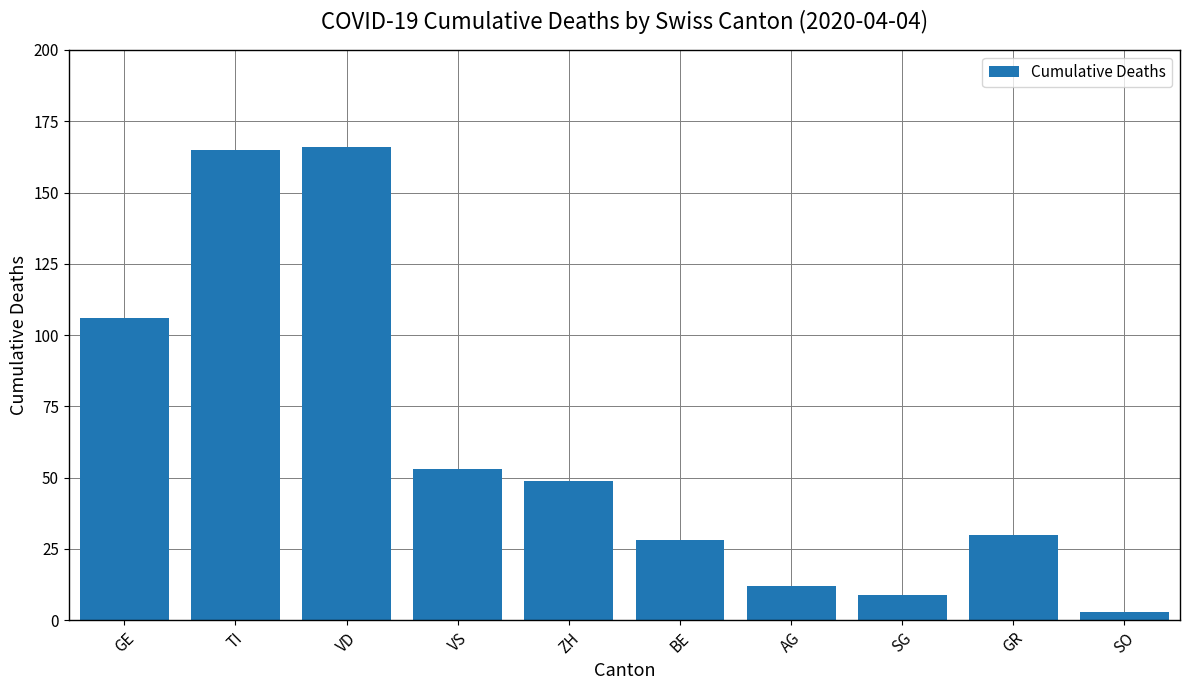

What is the maximum value shown in the chart?

166